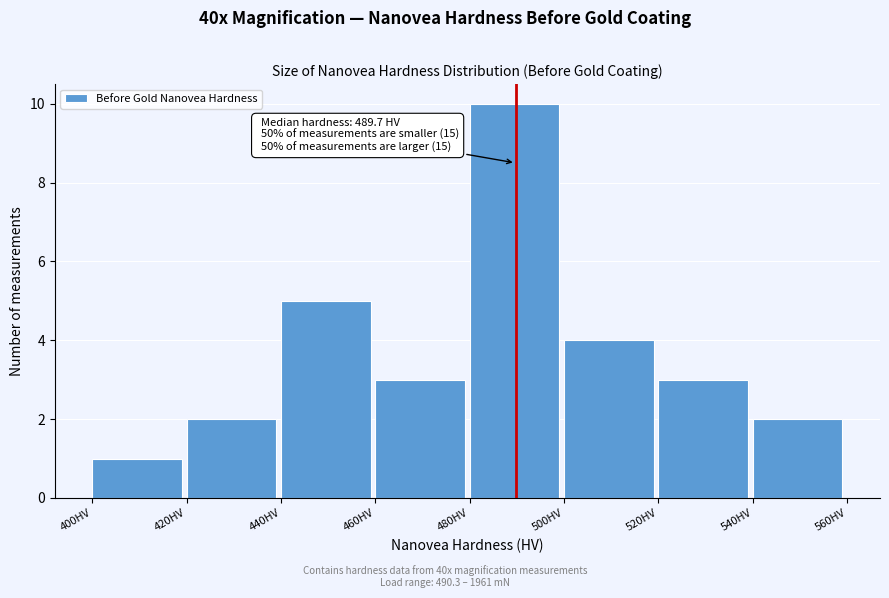

Over which range of the x-axis is the bar tallest?

480 to 500